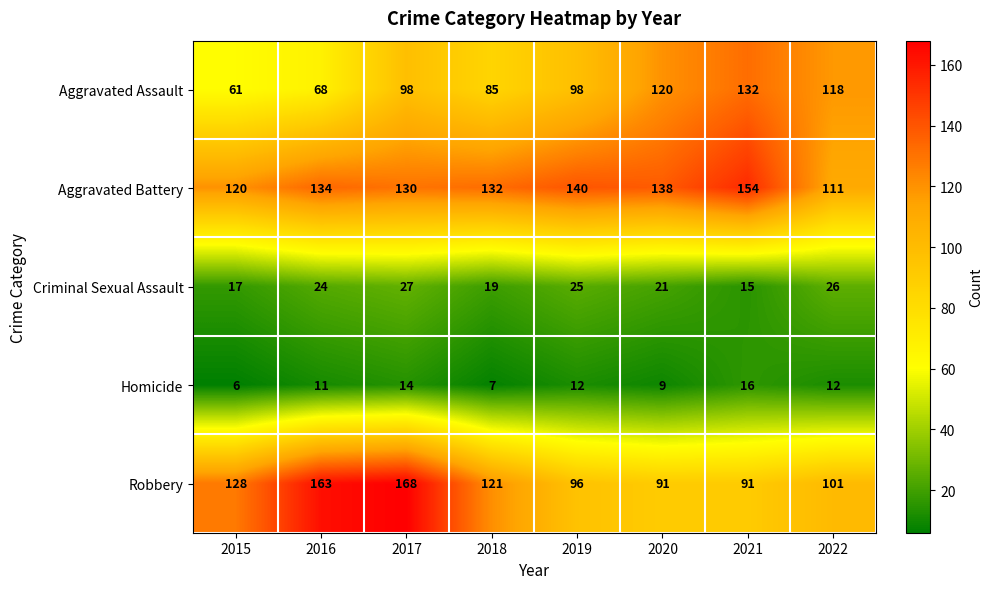

What is the spread (max minus min) of values at 2020?

129